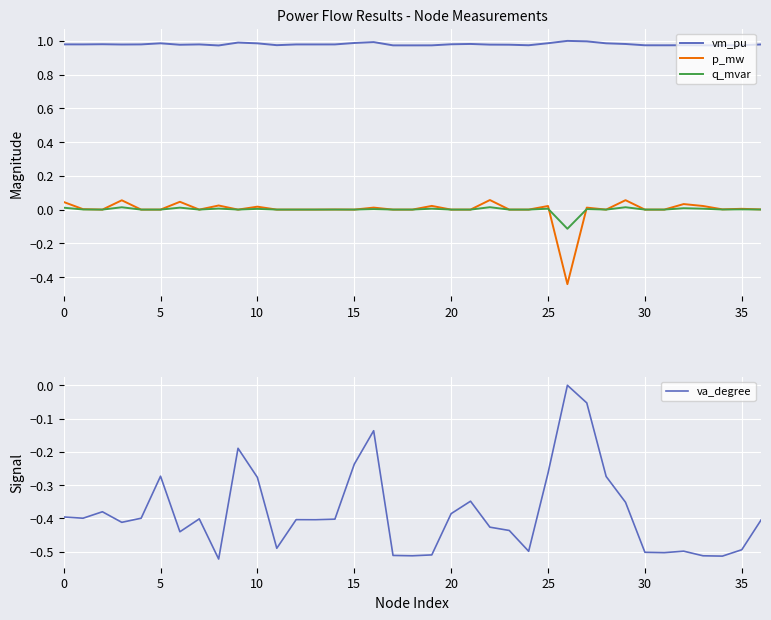

How many data points does each series have?

37